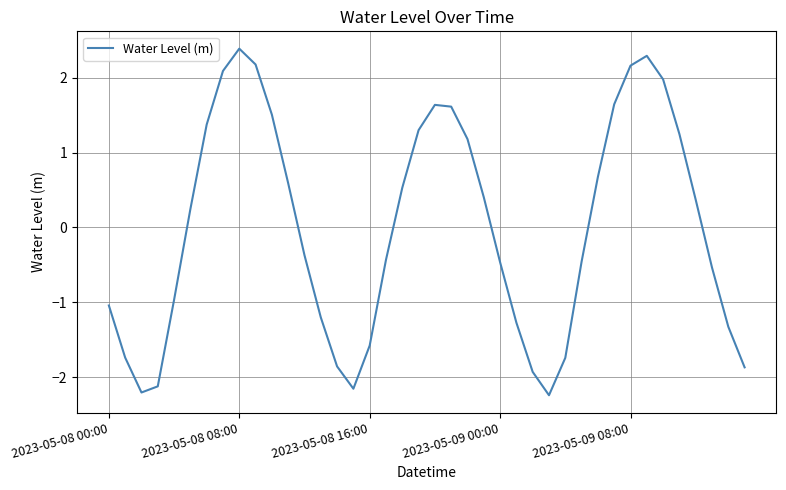

What is the difference between the maximum and minimum values?

4.6